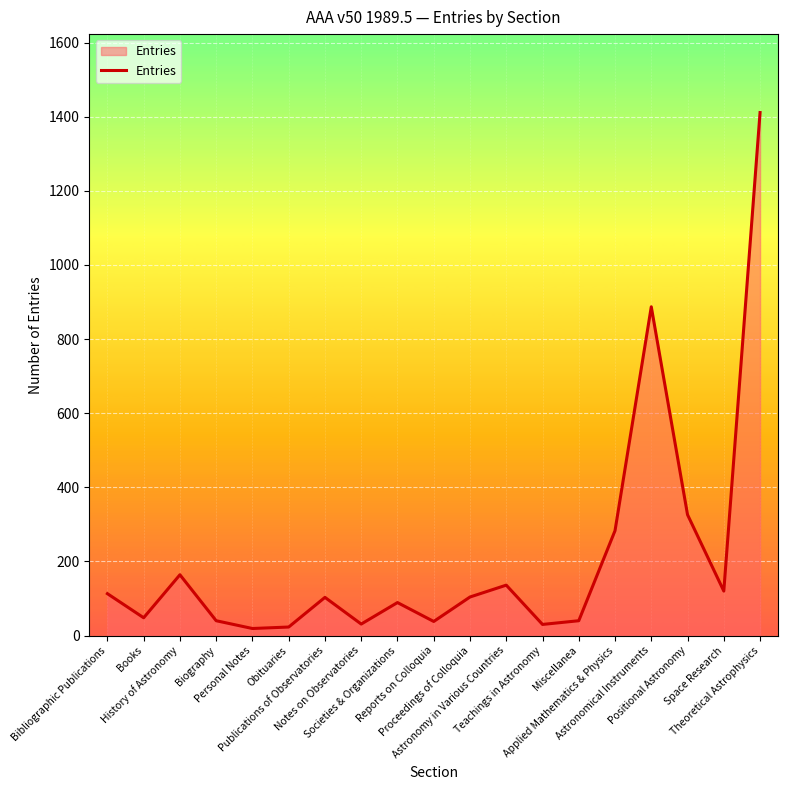

At which label does the data first exceed 103?

Bibliographic Publications